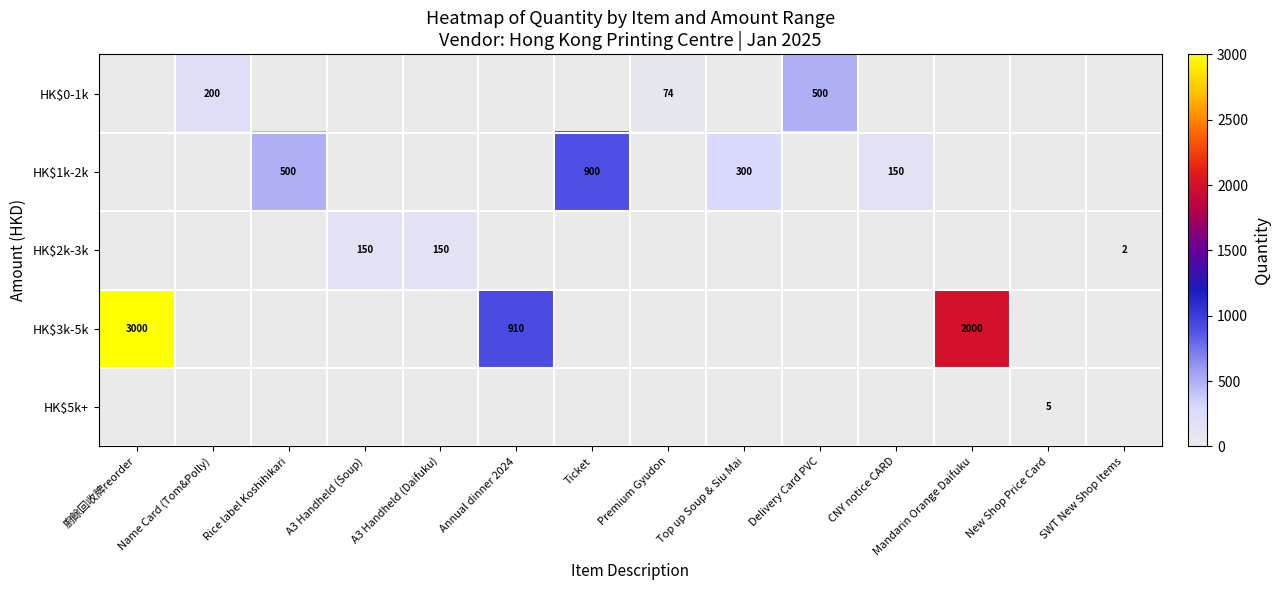

The HK$1k-2k series shows 900 at Ticket. True or false?

True